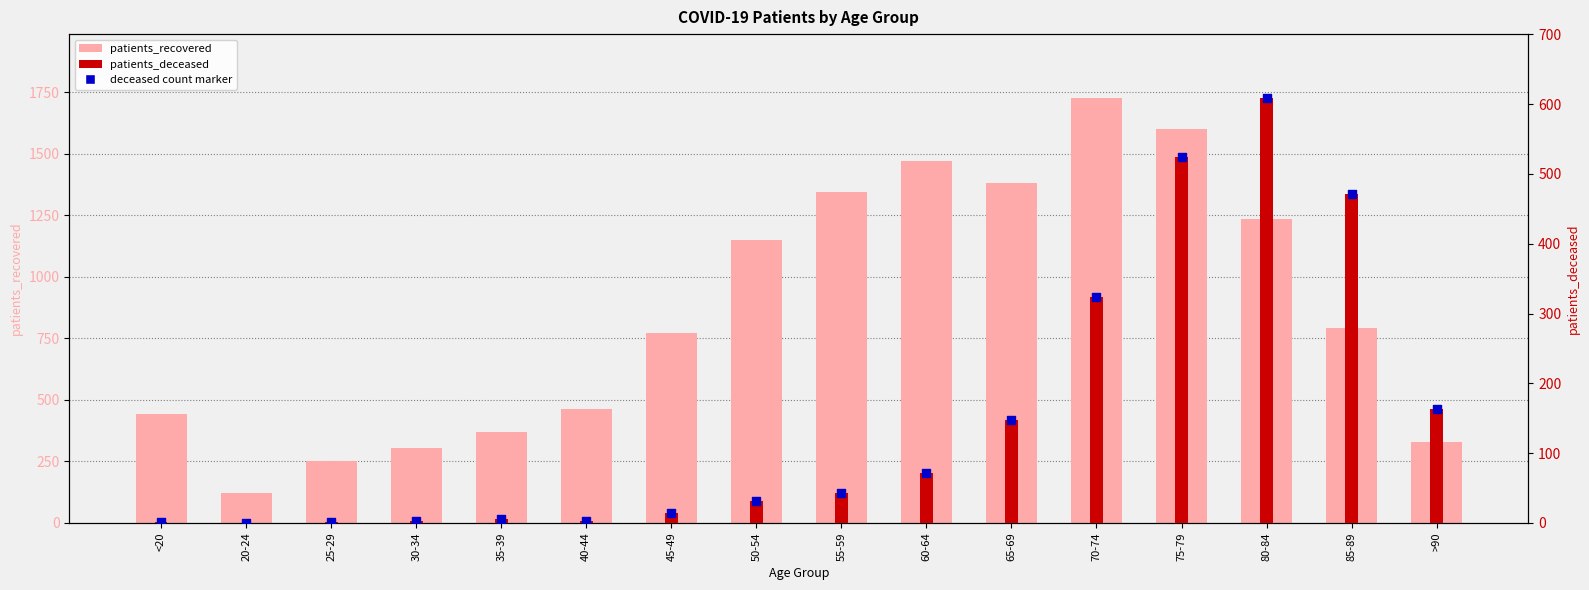

Is the value of patients_deceased at 40-44 greater than the value of patients_recovered at 75-79?

No